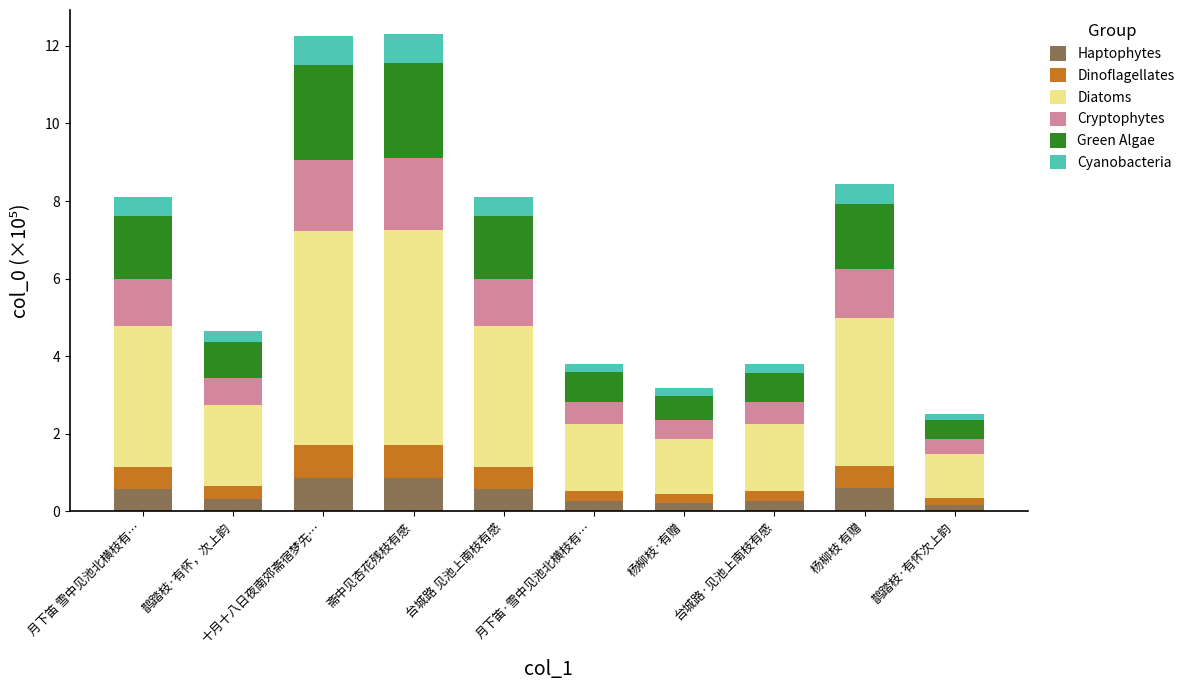

Does the chart contain any negative values?

No